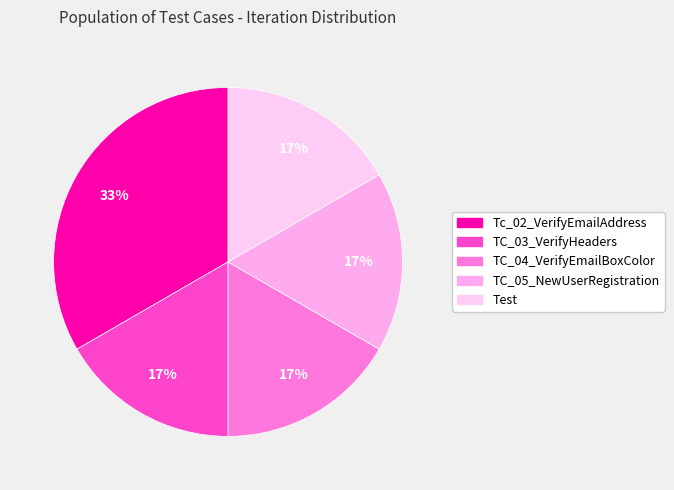

Is there a majority slice in this chart?

No